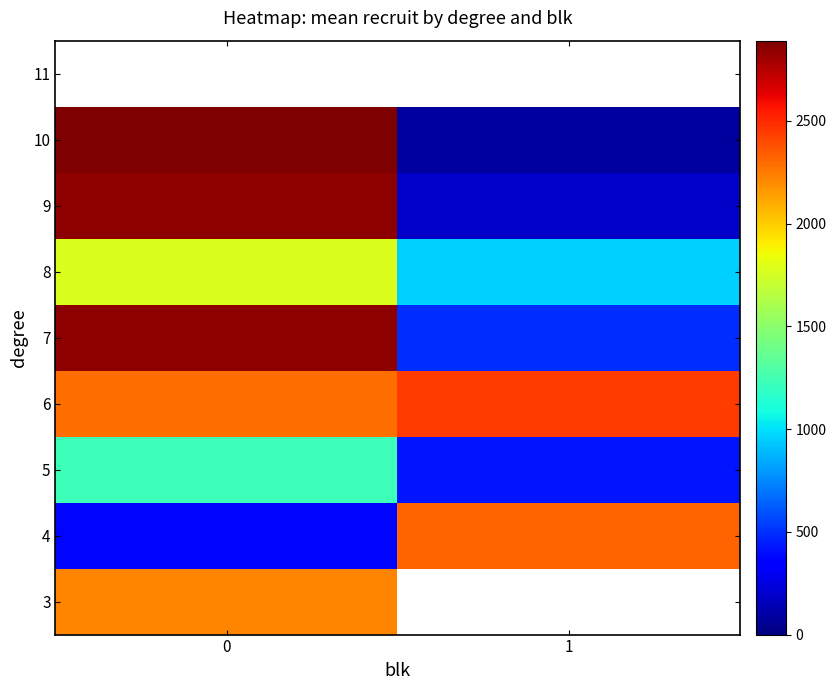

Count the number of data series in this chart.

9